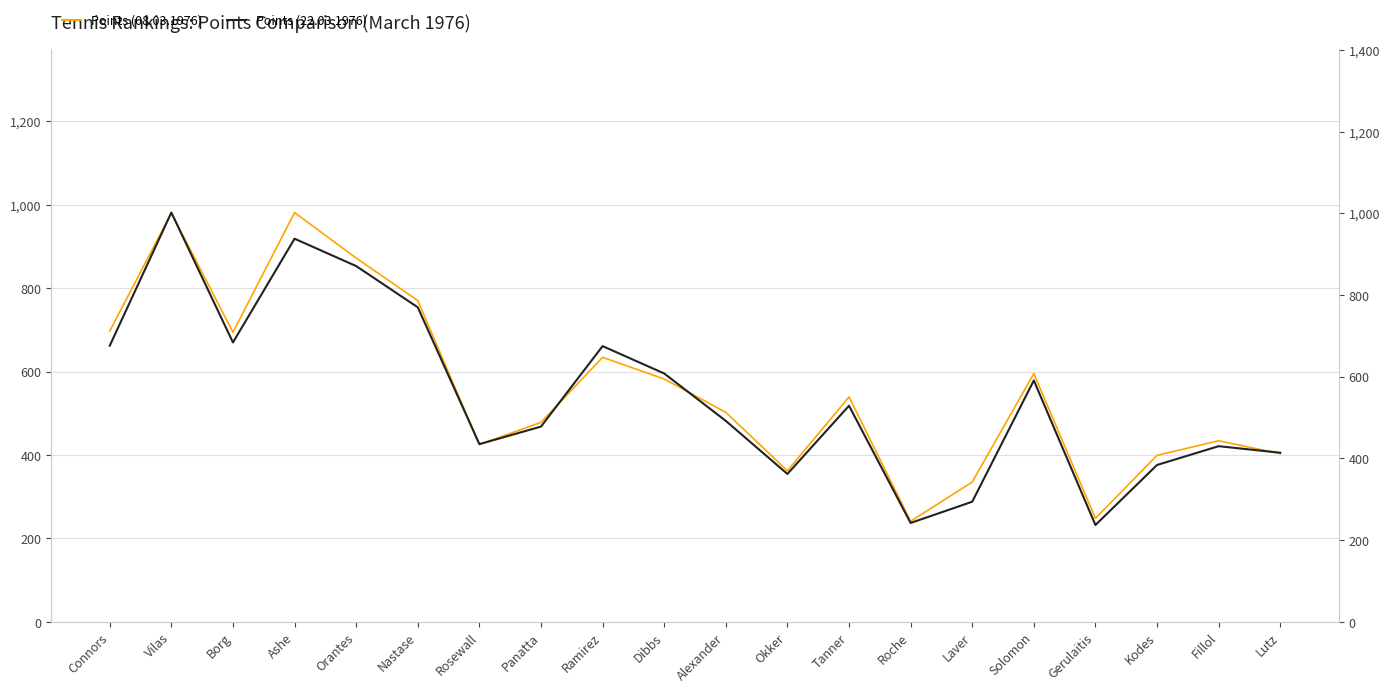

How many lines are shown in the chart?

2